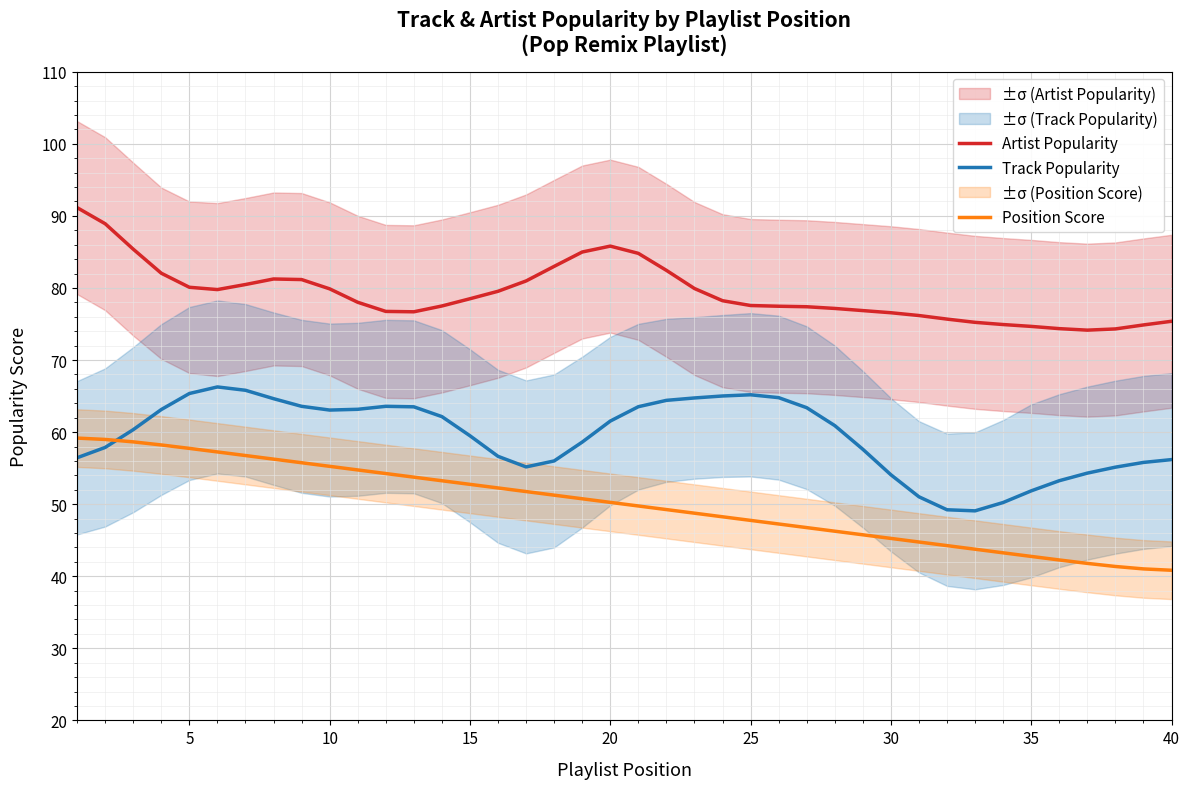

True or false: Track Popularity has a value of 25.8 at 20.

False